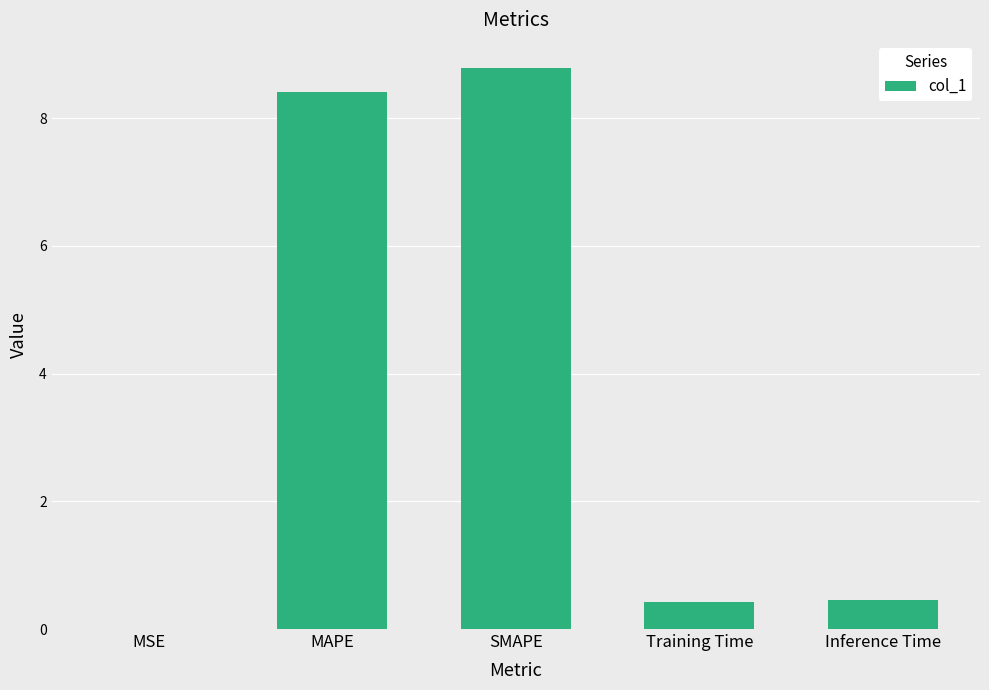

True or false: the data shows 0.0 at MSE.

True